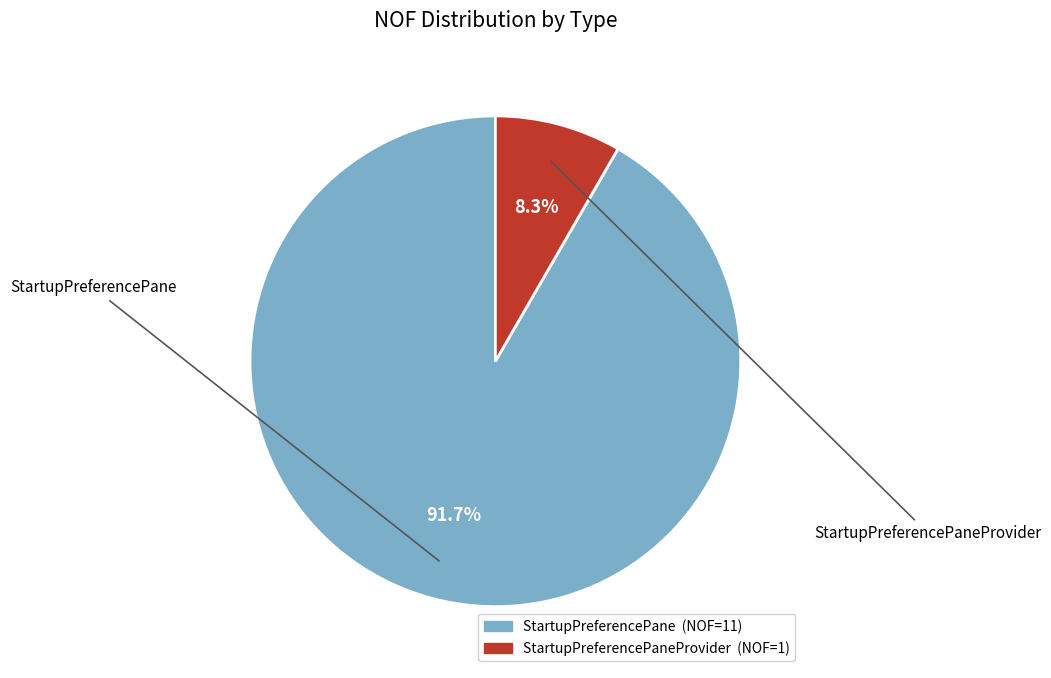

How many slices are in this pie chart?

2